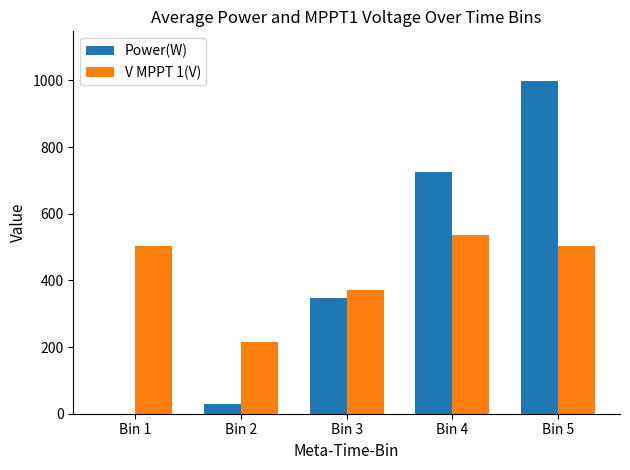

What is the sum of the Power(W) values at Bin 5 and Bin 4?

1723.8